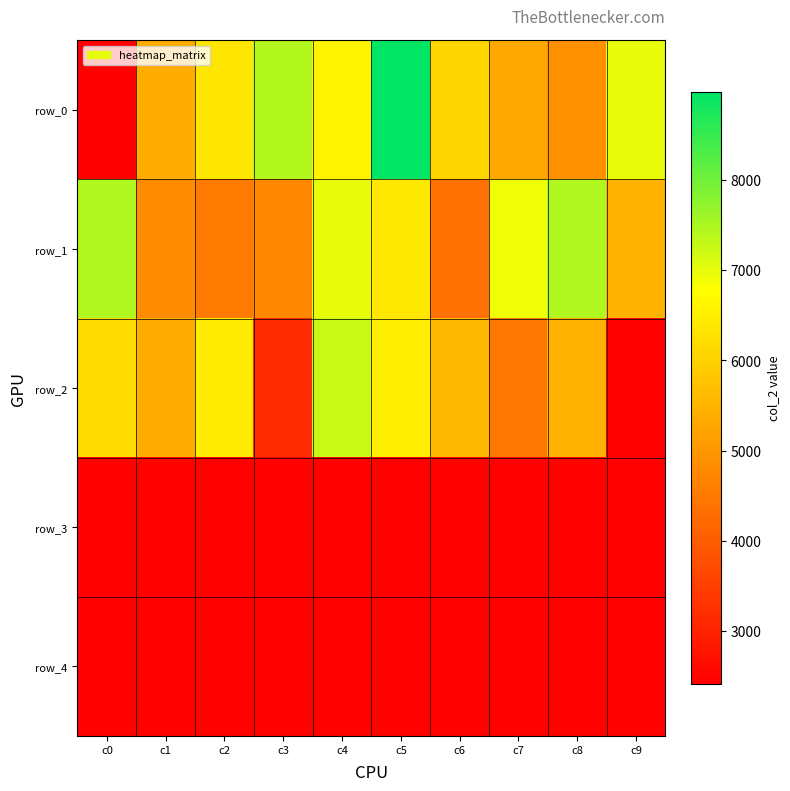

What is the total value across all series at c1?

20479